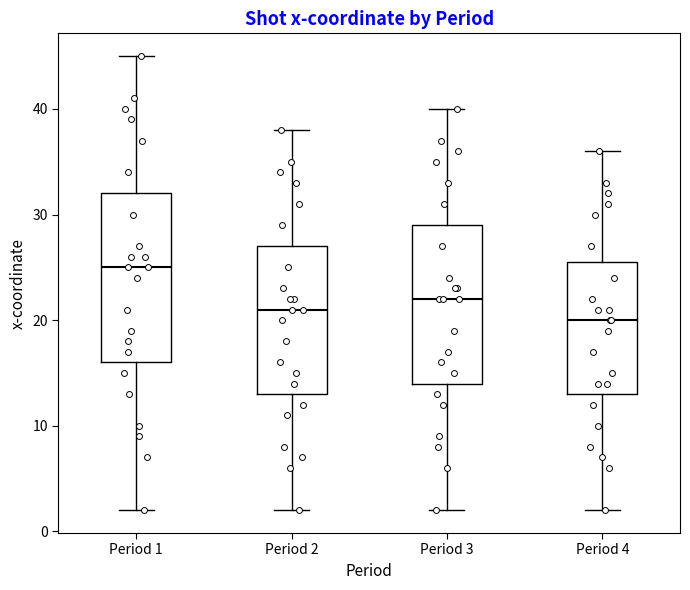

Reading left to right, read every box against the y-axis: the position of its median line, the range the box covers, and the ends of its whiskers. The values are not printed on the chart, so give them approximately, as read against the axis.

Period 1: median 25, box 16 to 32, whiskers 2 to 45
Period 2: median 21, box 13 to 27, whiskers 2 to 38
Period 3: median 22, box 14 to 29, whiskers 2 to 40
Period 4: median 20, box 13 to 26, whiskers 2 to 36